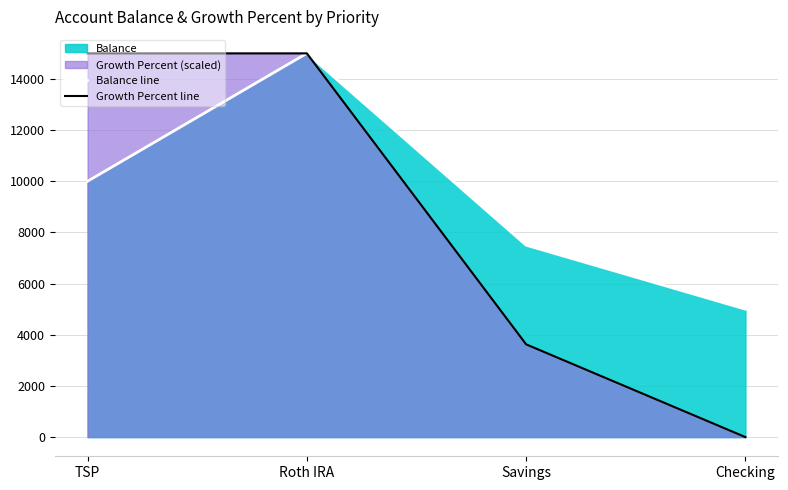

What value does the Growth Percent line series have at Savings?

3624.4